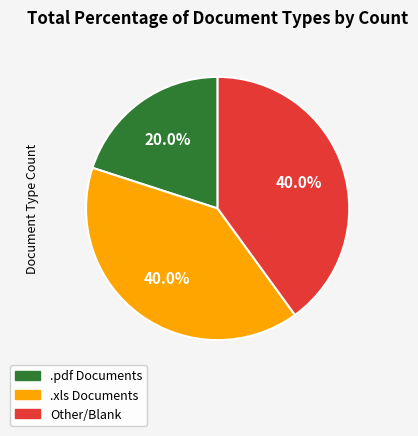

Does any single category account for the majority?

No